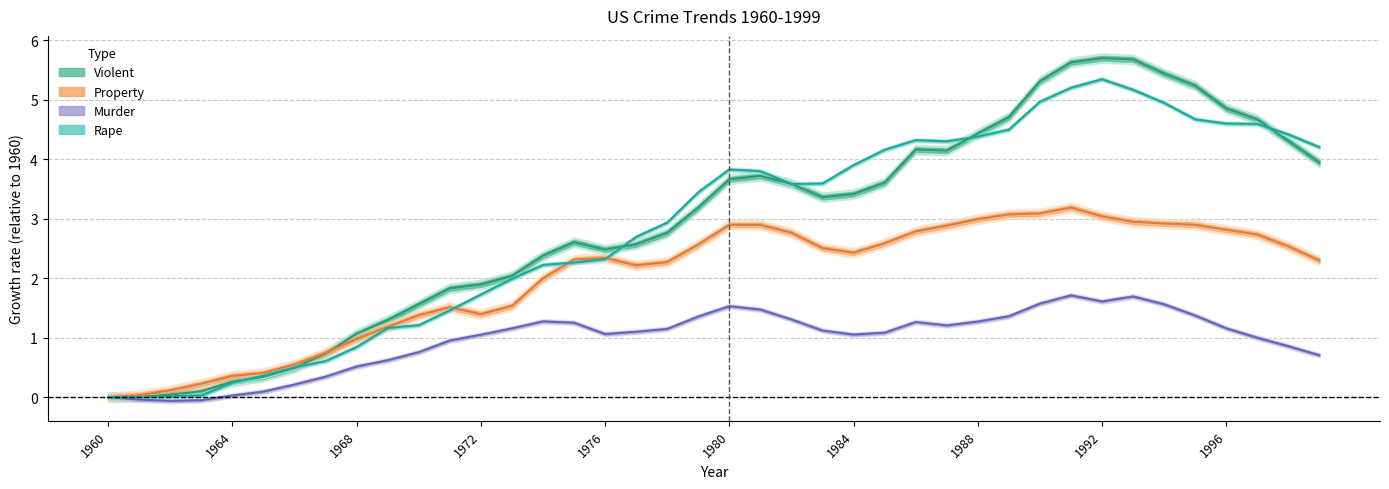

Reading left to right, extract all data points from this chart.

Violent: 0.0	0.0	0.0	0.1	0.3	0.3	0.5	0.7	1.1	1.3	1.6	1.8	1.9	2.0	2.4	2.6	2.5	2.6	2.8	3.2	3.7	3.7	3.6	3.4	3.4	3.6	4.2	4.1	4.4	4.7	5.3	5.6	5.7	5.7	5.4	5.2	4.9	4.7	4.3	3.9
Property: 0.0	0.0	0.1	0.2	0.4	0.4	0.5	0.7	1.0	1.2	1.4	1.5	1.4	1.5	2.0	2.3	2.3	2.2	2.3	2.6	2.9	2.9	2.8	2.5	2.4	2.6	2.8	2.9	3.0	3.1	3.1	3.2	3.0	2.9	2.9	2.9	2.8	2.7	2.5	2.3
Murder: 0.0	-0.0	-0.1	-0.1	0.0	0.1	0.2	0.3	0.5	0.6	0.8	1.0	1.0	1.2	1.3	1.3	1.1	1.1	1.1	1.4	1.5	1.5	1.3	1.1	1.1	1.1	1.3	1.2	1.3	1.4	1.6	1.7	1.6	1.7	1.6	1.4	1.2	1.0	0.9	0.7
Rape: 0.0	0.0	0.0	0.0	0.2	0.4	0.5	0.6	0.8	1.2	1.2	1.5	1.7	2.0	2.2	2.3	2.3	2.7	2.9	3.4	3.8	3.8	3.6	3.6	3.9	4.2	4.3	4.3	4.4	4.5	5.0	5.2	5.3	5.2	4.9	4.7	4.6	4.6	4.4	4.2